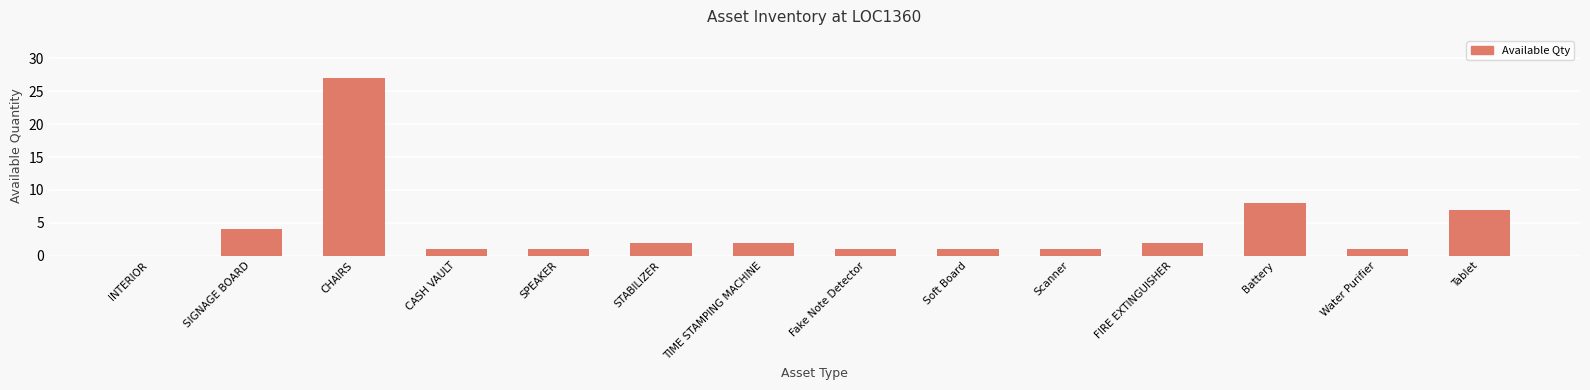

The chart shows a value of 14 at CHAIRS. True or false?

False